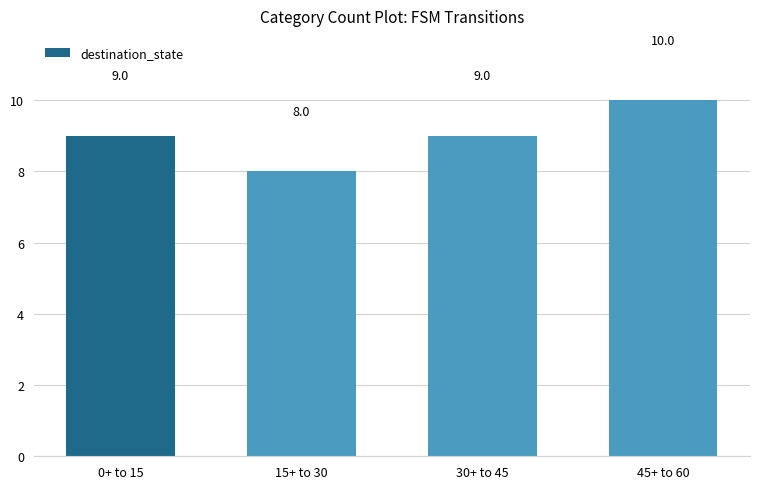

Reading left to right, transcribe all the data shown in this chart.

9	8	9	10